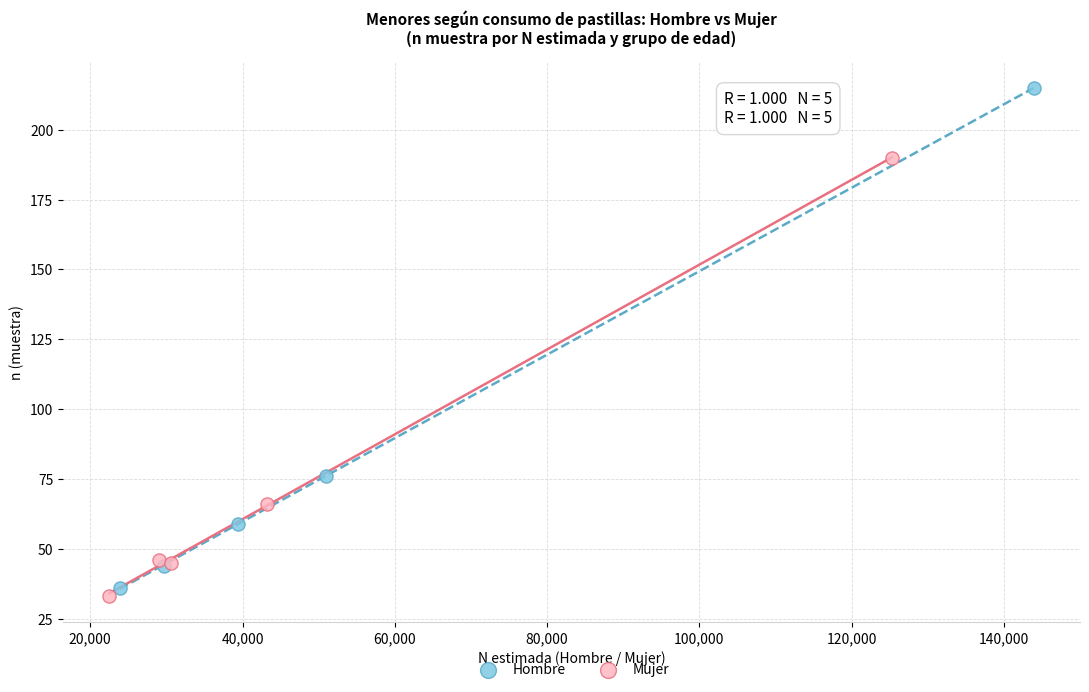

What are all the series names shown in the legend?

Hombre, Mujer